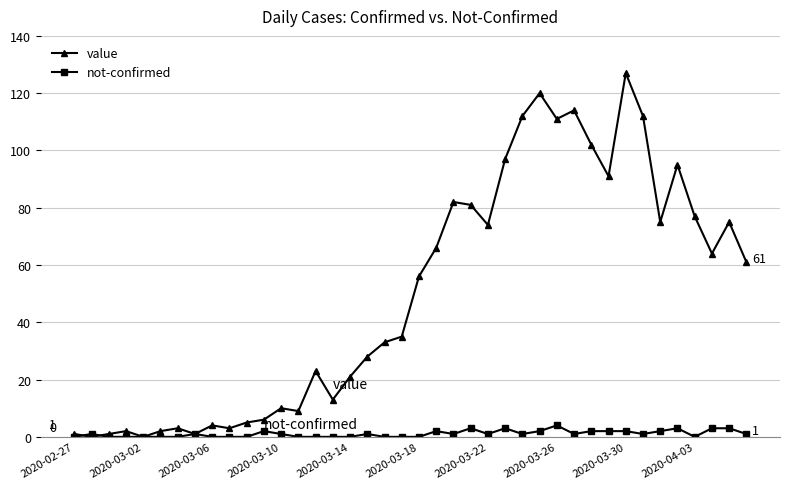

Reading left to right, list all the values displayed in this chart.

value: 1	0	1	2	0	2	3	1	4	3	5	6	10	9	23	13	21	28	33	35	56	66	82	81	74	97	112	120	111	114	102	91	127	112	75	95	77	64	75	61
not-confirmed: 0	1	0	0	0	0	0	1	0	0	0	2	1	0	0	0	0	1	0	0	0	2	1	3	1	3	1	2	4	1	2	2	2	1	2	3	0	3	3	1